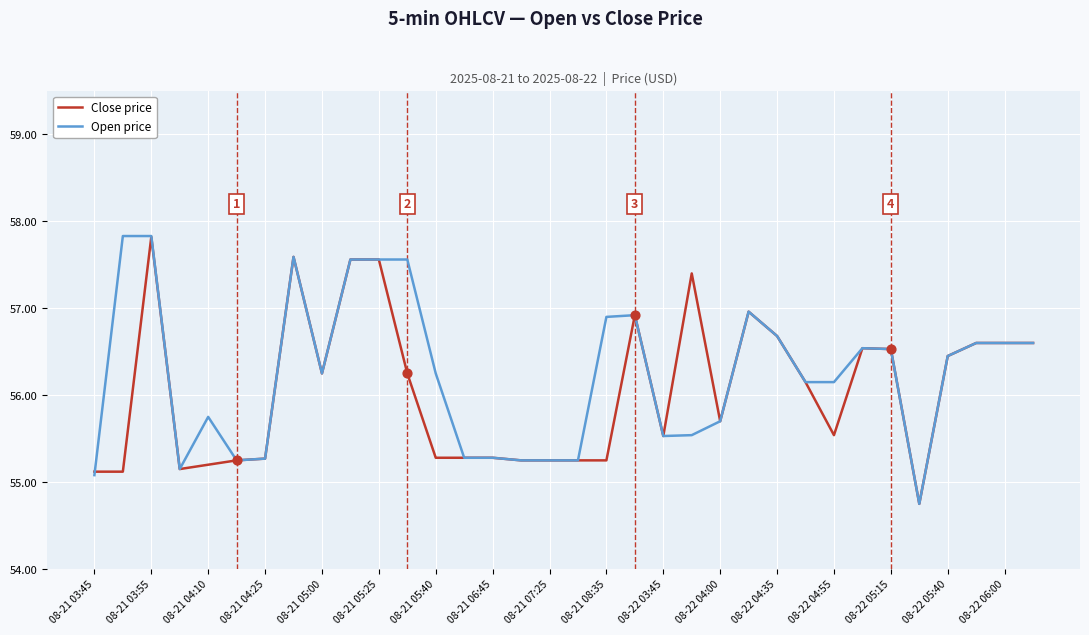

What is the maximum value for Open price?

57.8